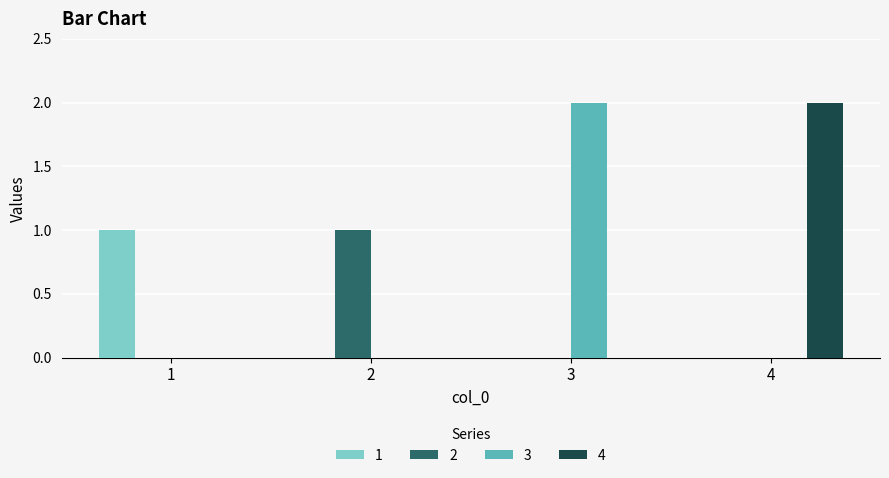

At which label does 4 reach its peak?

4